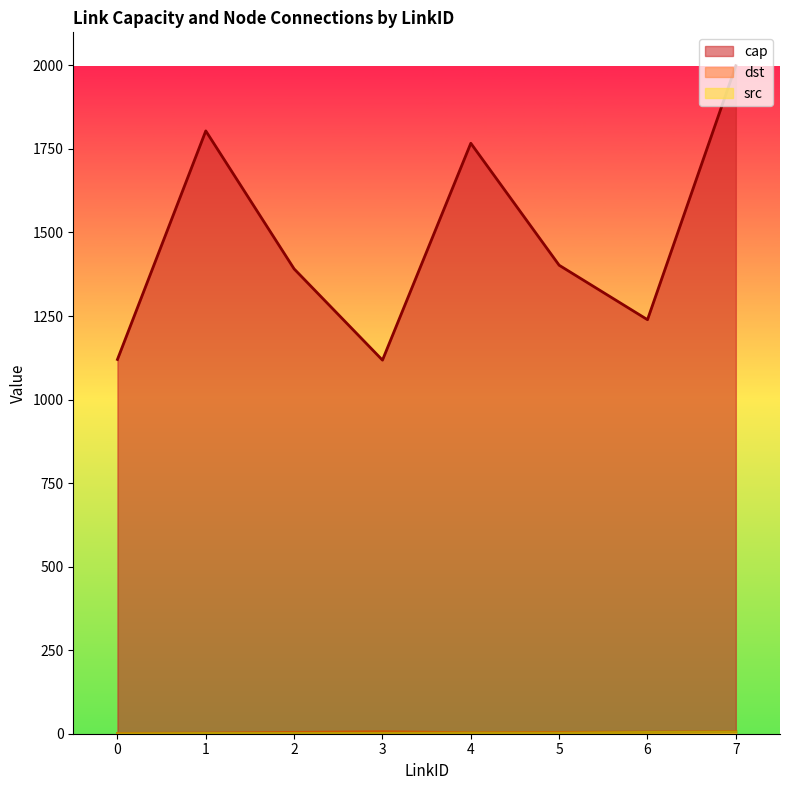

What is the difference between the maximum and minimum values in the dst series?

5